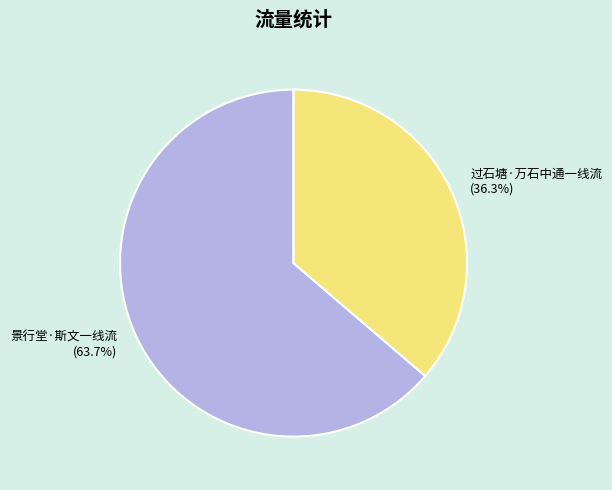

What is the majority slice?

景行堂·斯文一线流